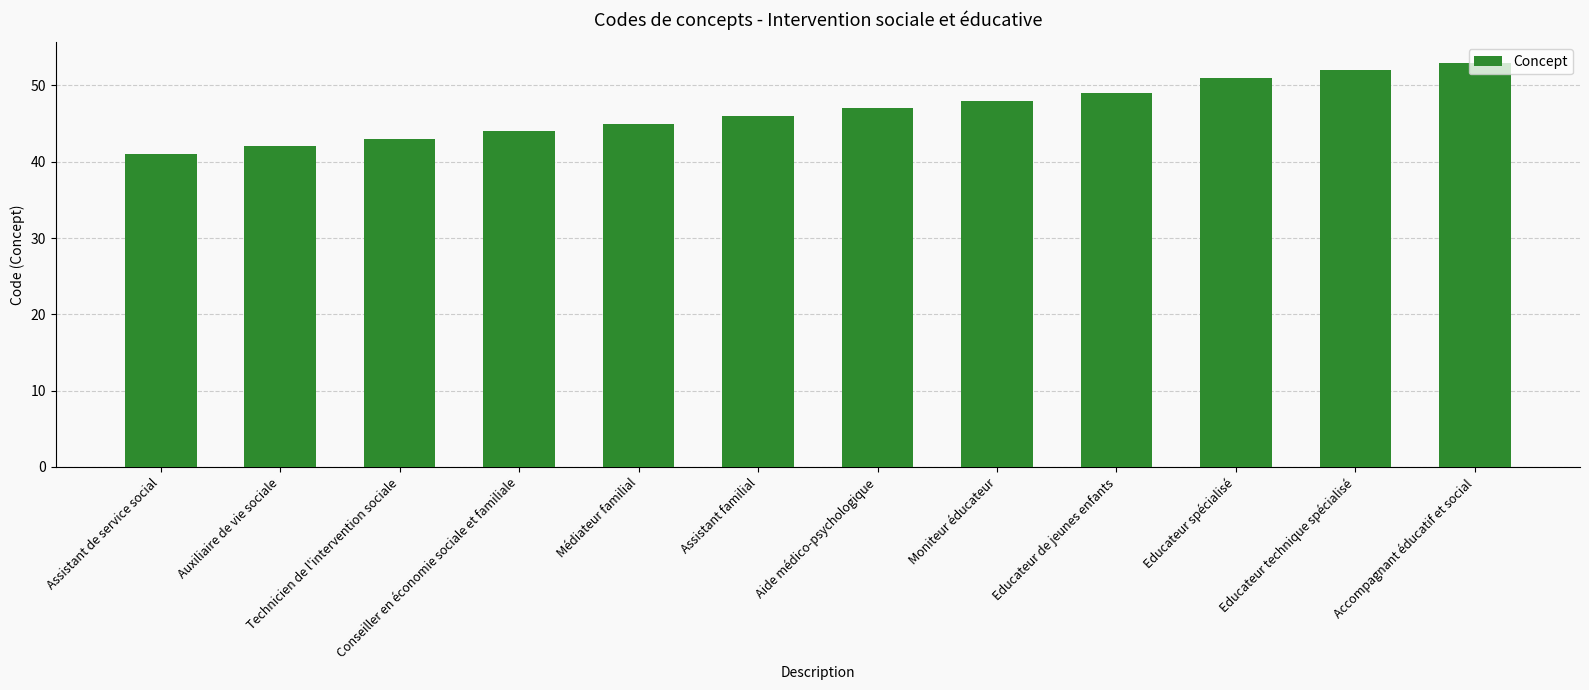

Does the chart contain any negative values?

No